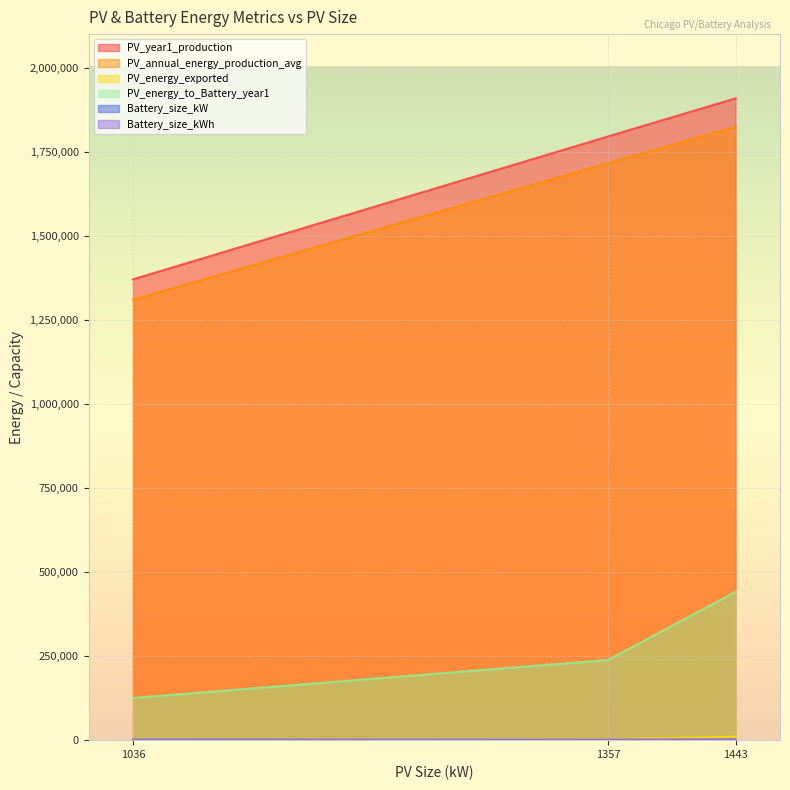

What are all the series names shown in the legend?

PV_year1_production, PV_annual_energy_production_avg, PV_energy_exported, PV_energy_to_Battery_year1, Battery_size_kW, Battery_size_kWh